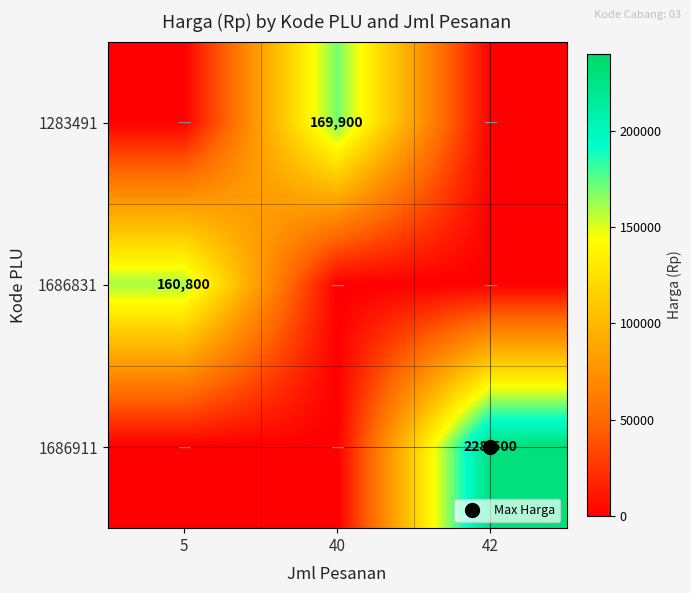

At which label is 1686911 closest to 114250?

5